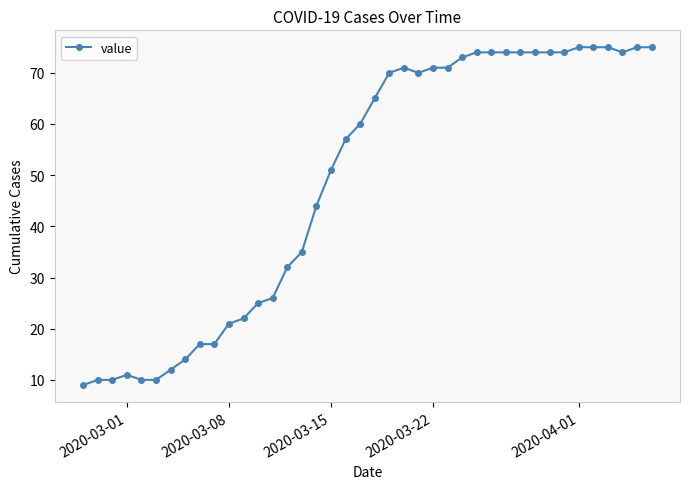

What is the average value?

49